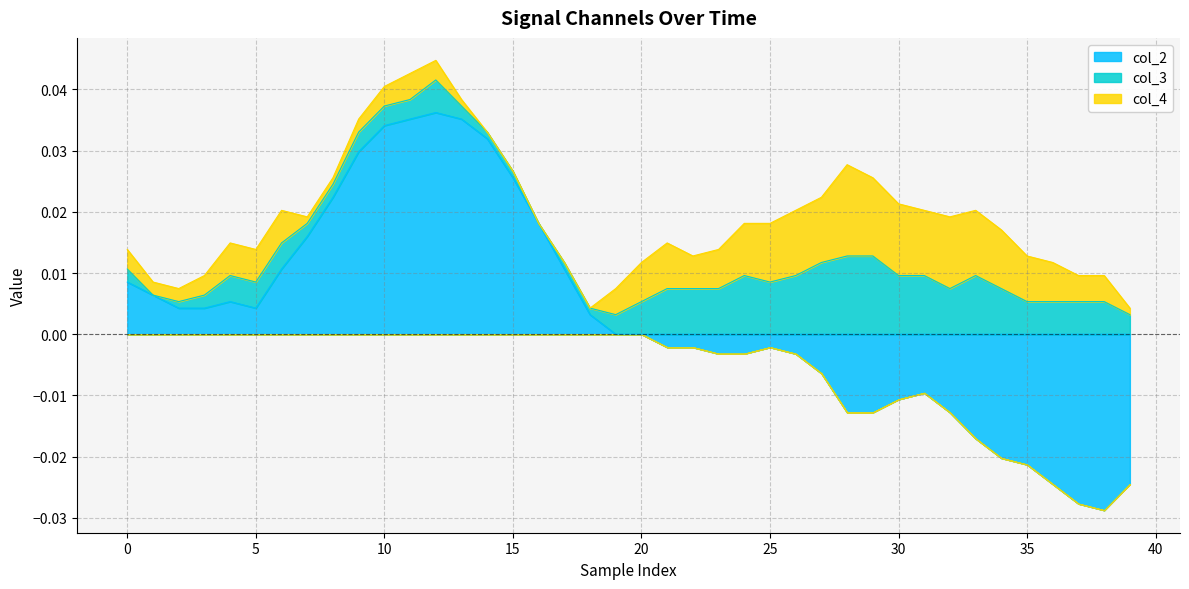

After their last crossing, which series has the higher values: col_4 or col_3?

col_3